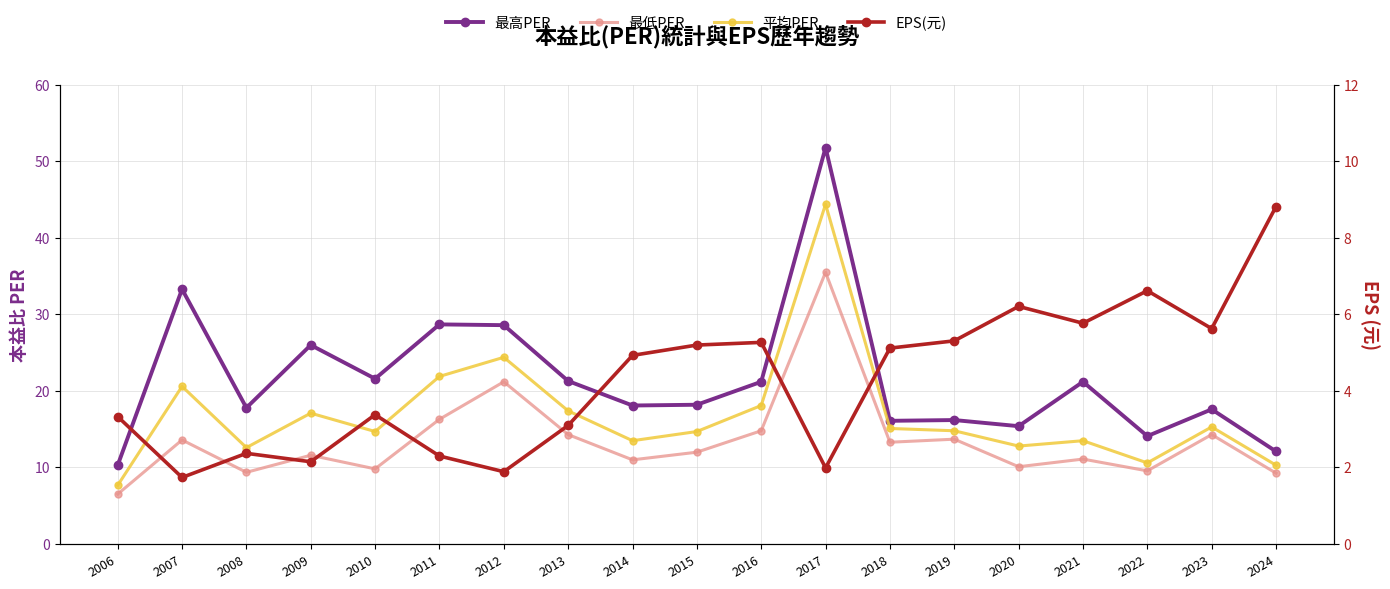

Does the chart have visible grid lines?

Yes